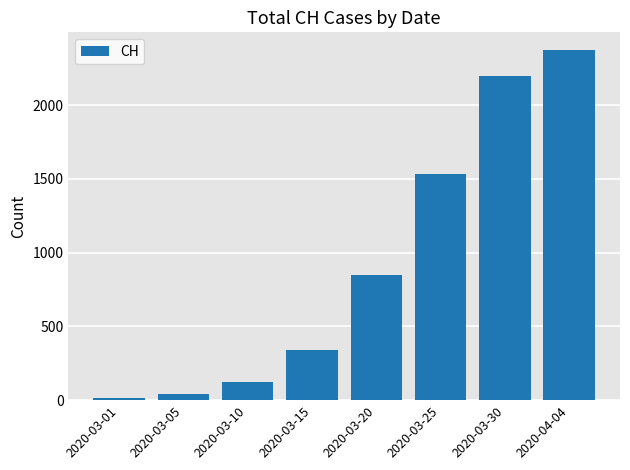

Does the chart contain any negative values?

No